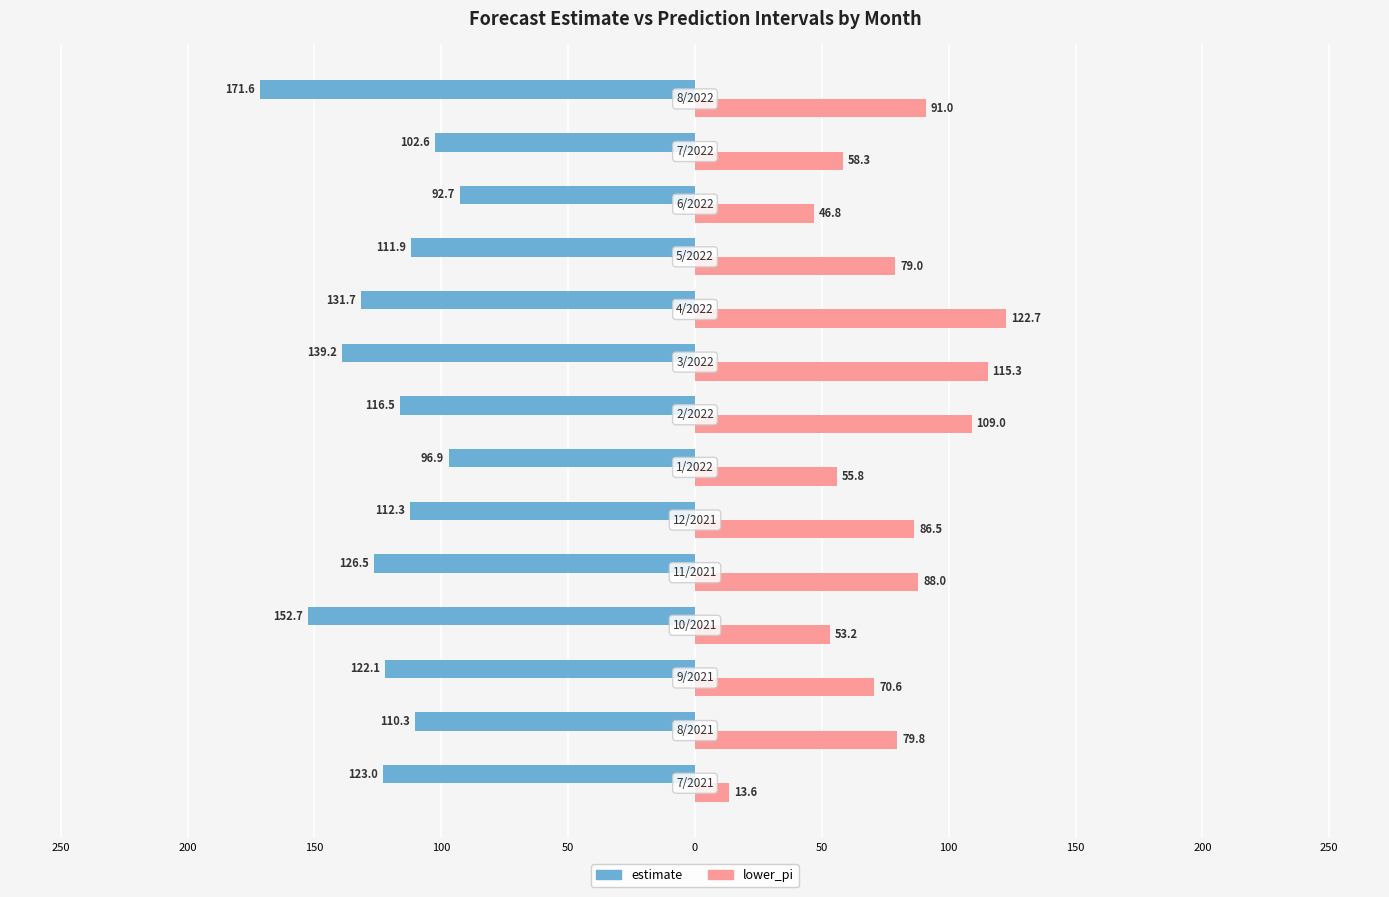

Reading left to right, what are all the values shown in this chart?

estimate: 123.0	110.3	122.1	152.7	126.5	112.3	96.9	116.5	139.2	131.7	111.9	92.7	102.6	171.6
lower_pi: 13.6	79.8	70.6	53.2	88.0	86.5	55.8	109.0	115.3	122.7	79.0	46.8	58.3	91.0